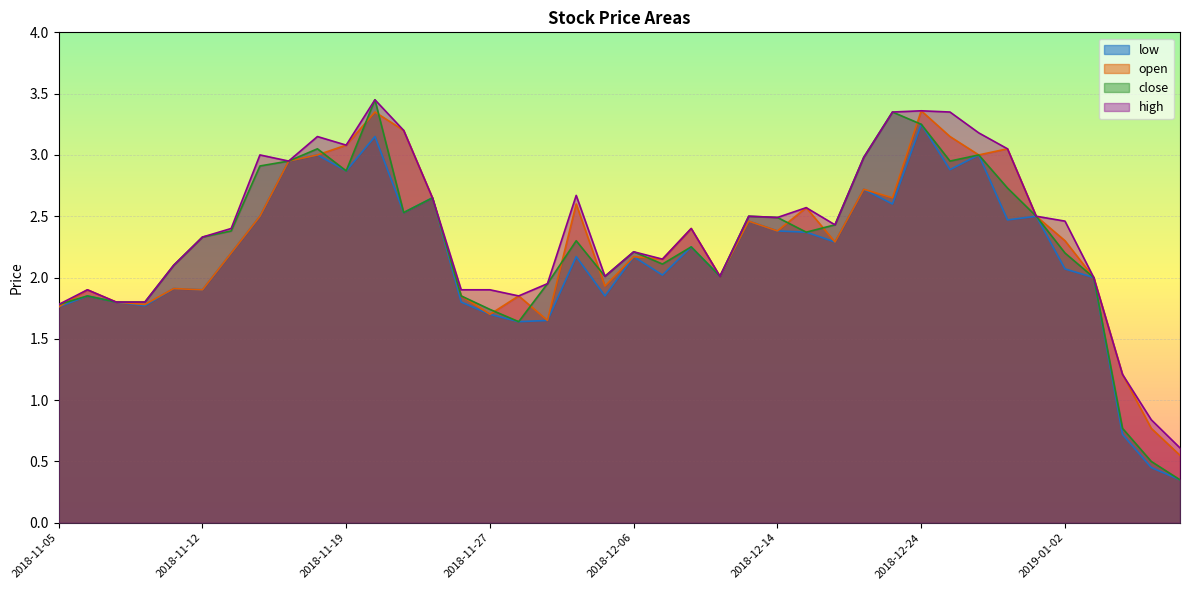

At 2018-11-29, list the series in order from largest to smallest.

close, high, low, open